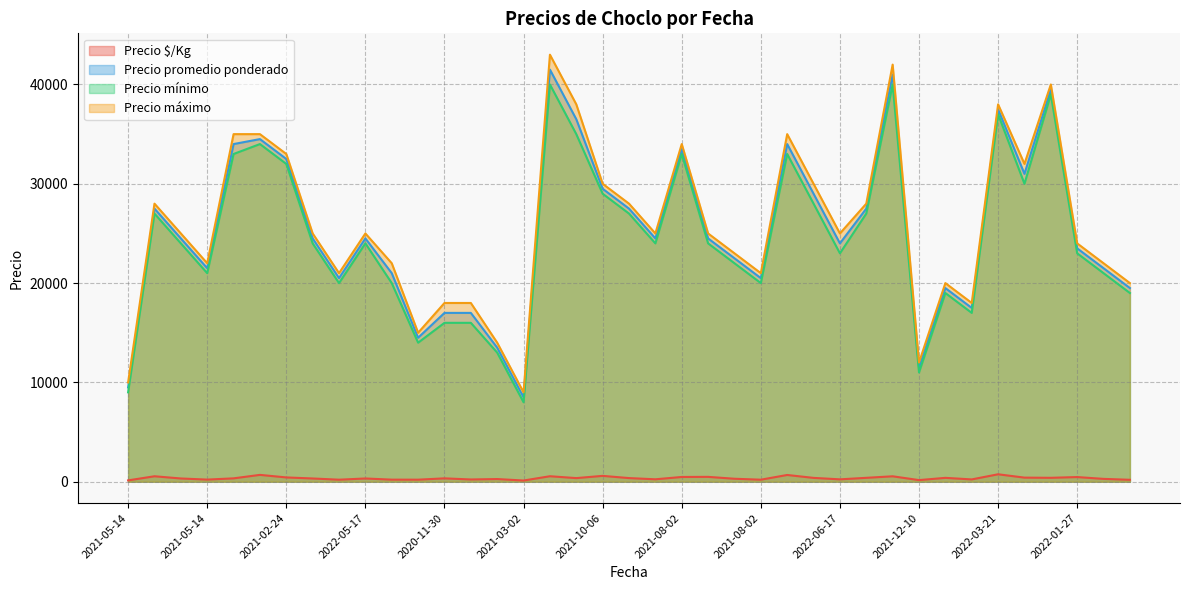

Which series has the widest spread of values?

Precio máximo